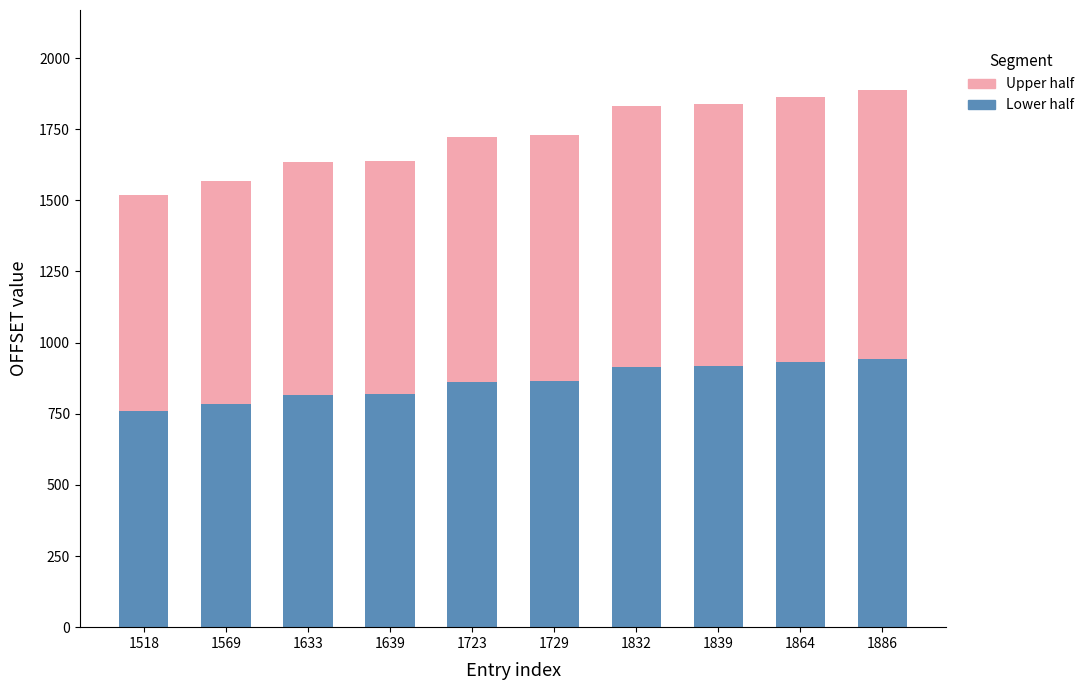

What is the sum of all Lower half values?

8613